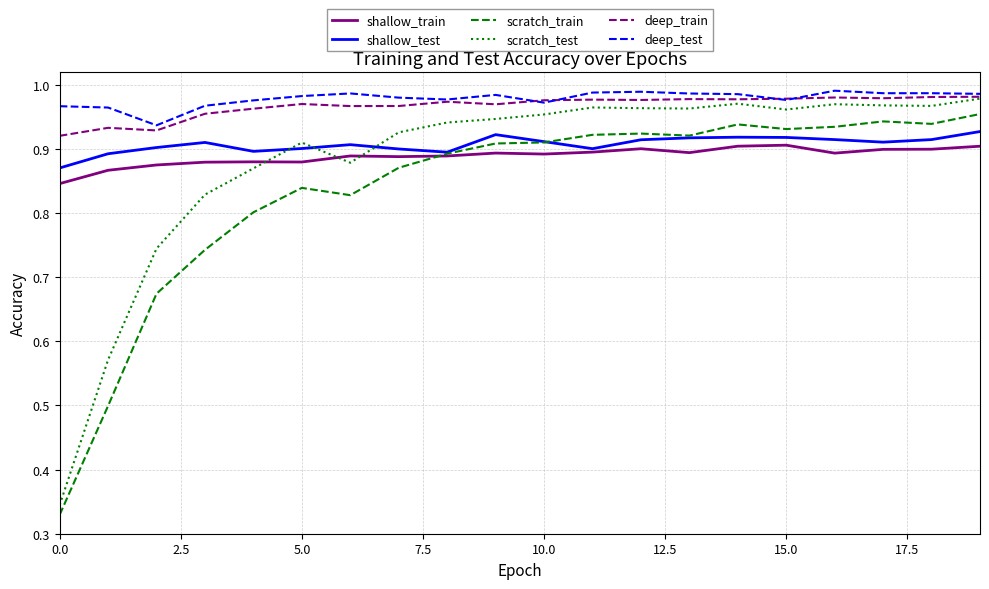

True or false: shallow_train and scratch_train intersect in this chart.

True